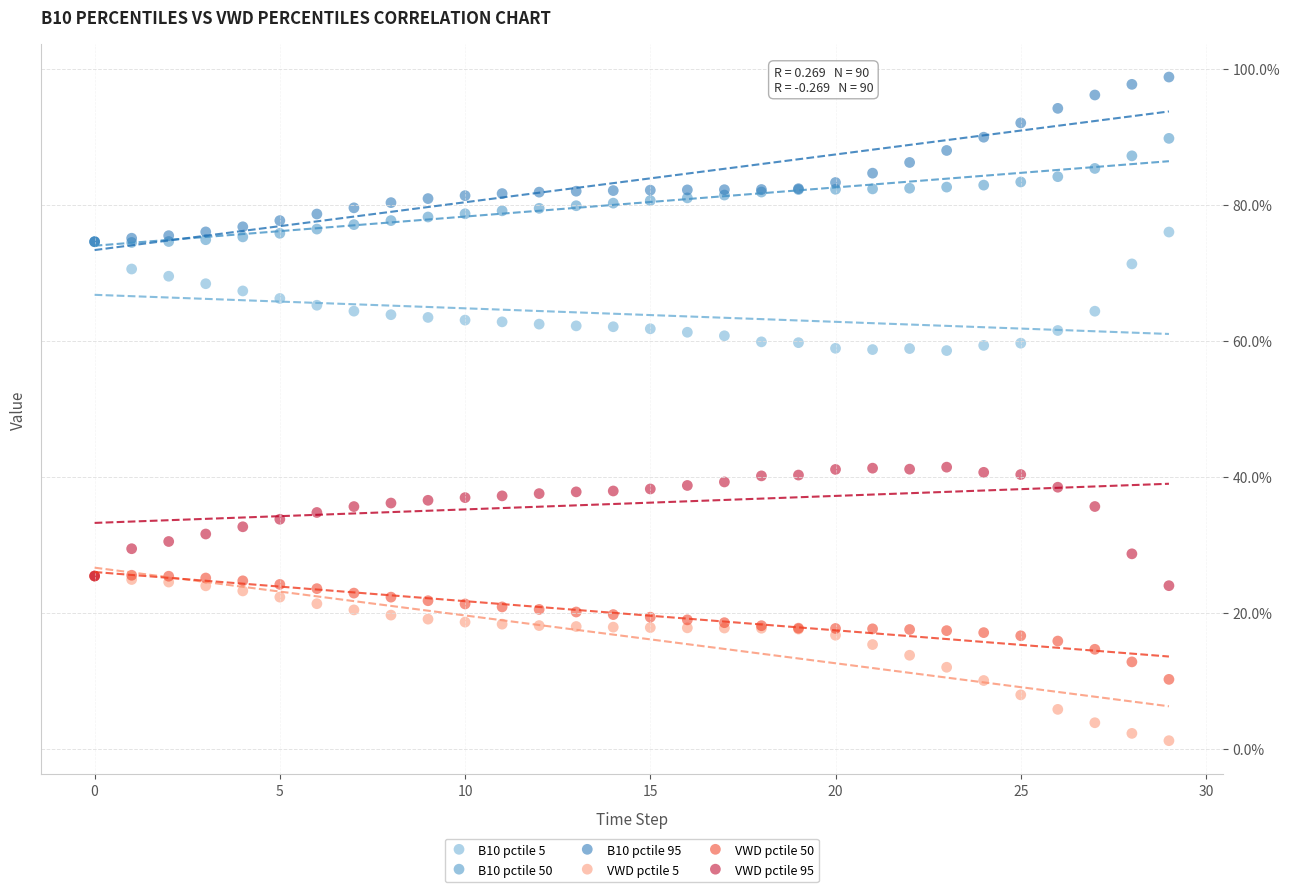

Which series reaches the minimum Y coordinate?

VWD pctile 5